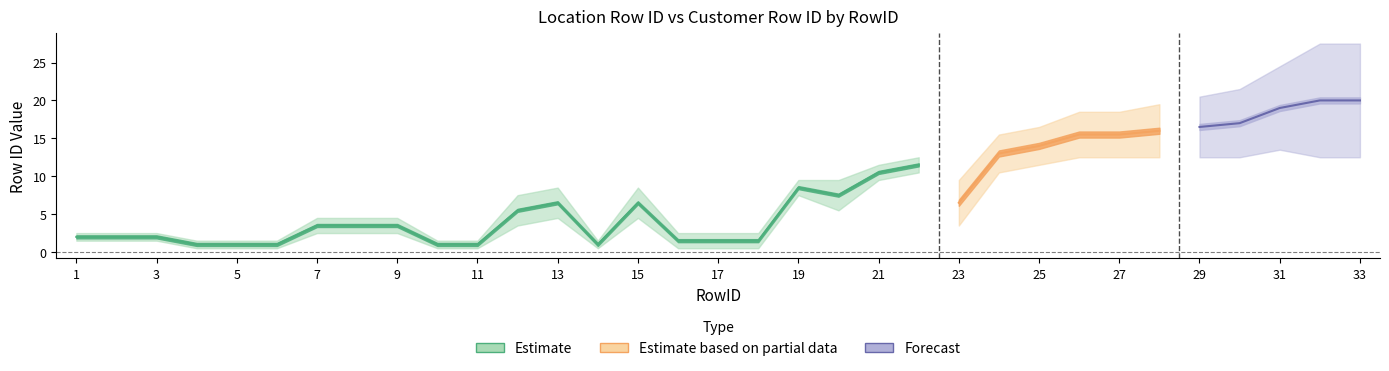

True or false: Location Row ID has a value of 4 at 8.

False